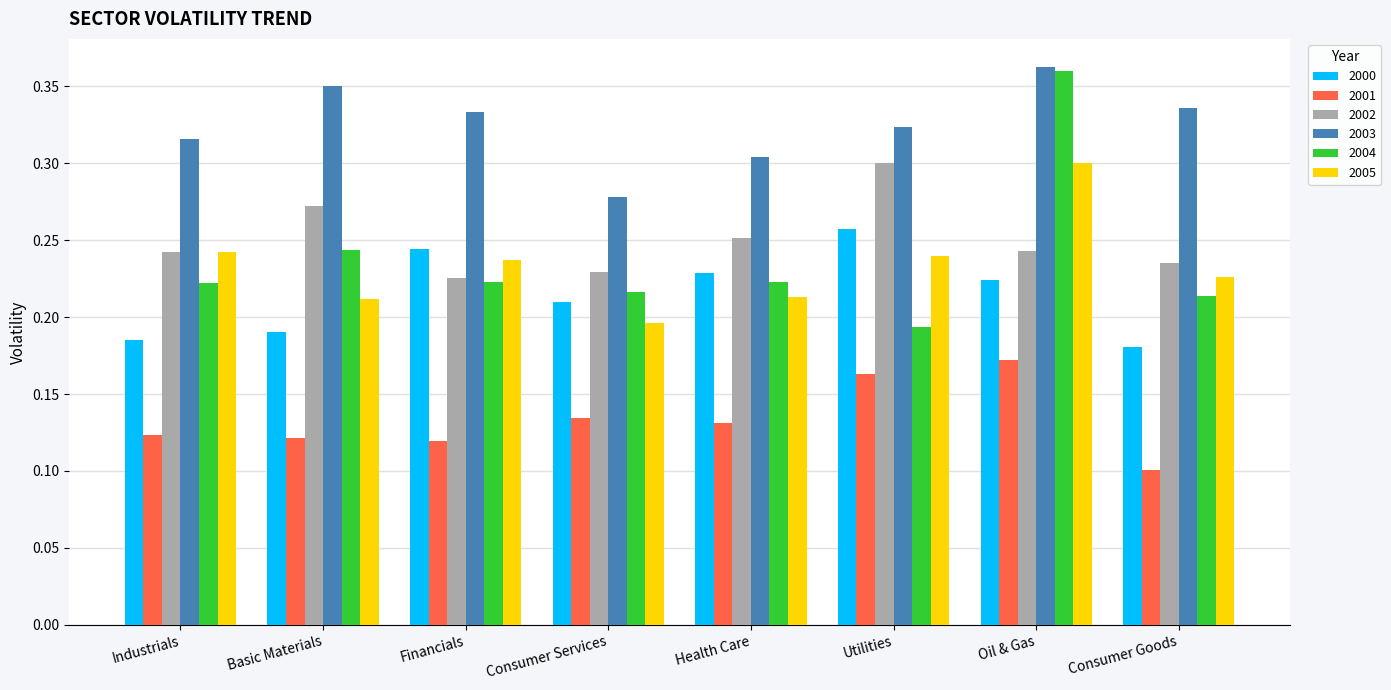

Which series has the largest range (max minus min)?

2004